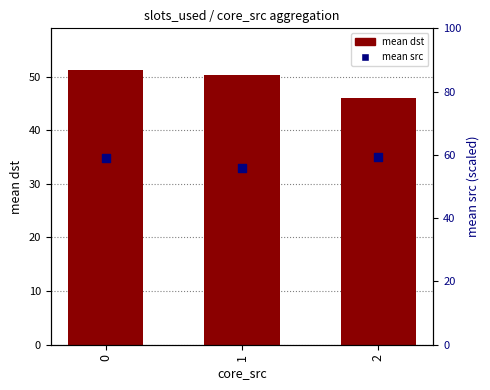

Which series contains the highest Y value?

mean src